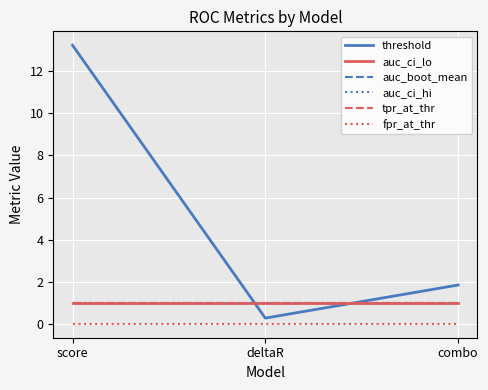

At which label does auc_boot_mean reach its peak?

score